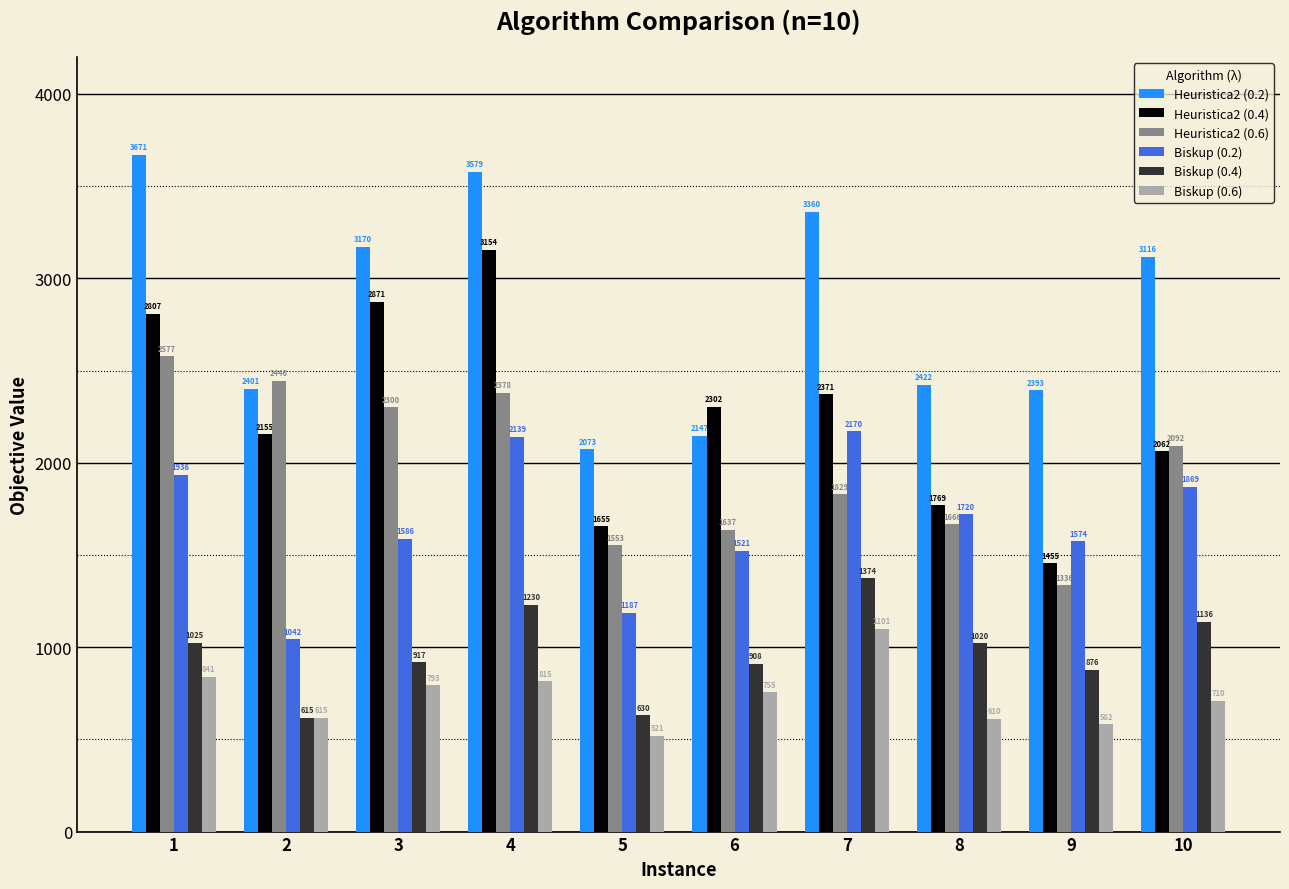

How many distinct data groups are displayed?

6